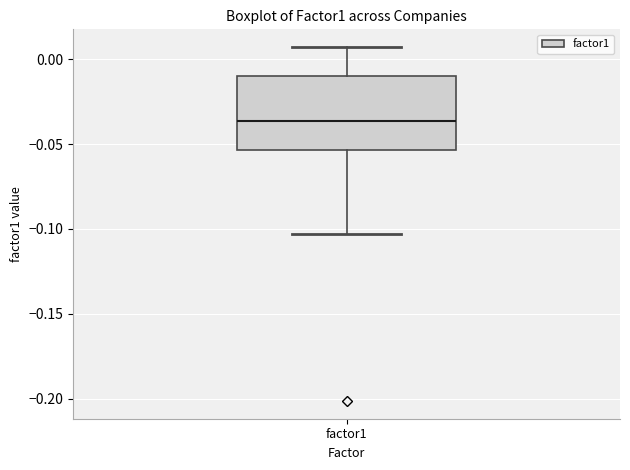

Read this box plot against the y-axis: the position of the median line, the range covered by the box, and the ends of both whiskers. The values are not printed on the chart, so give them approximately, as read against the axis.

median -0.035, box -0.055 to -0.010, whiskers -0.105 to 0.005